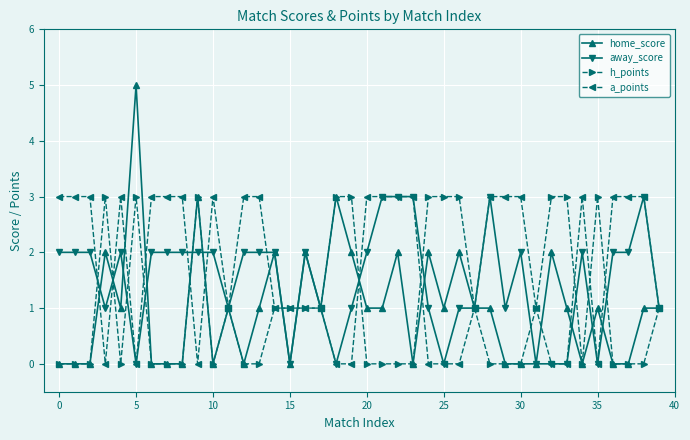

What is the sum of all away_score values?

60